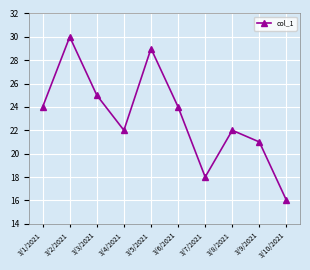

Which category has the highest value across all series?

3/2/2021